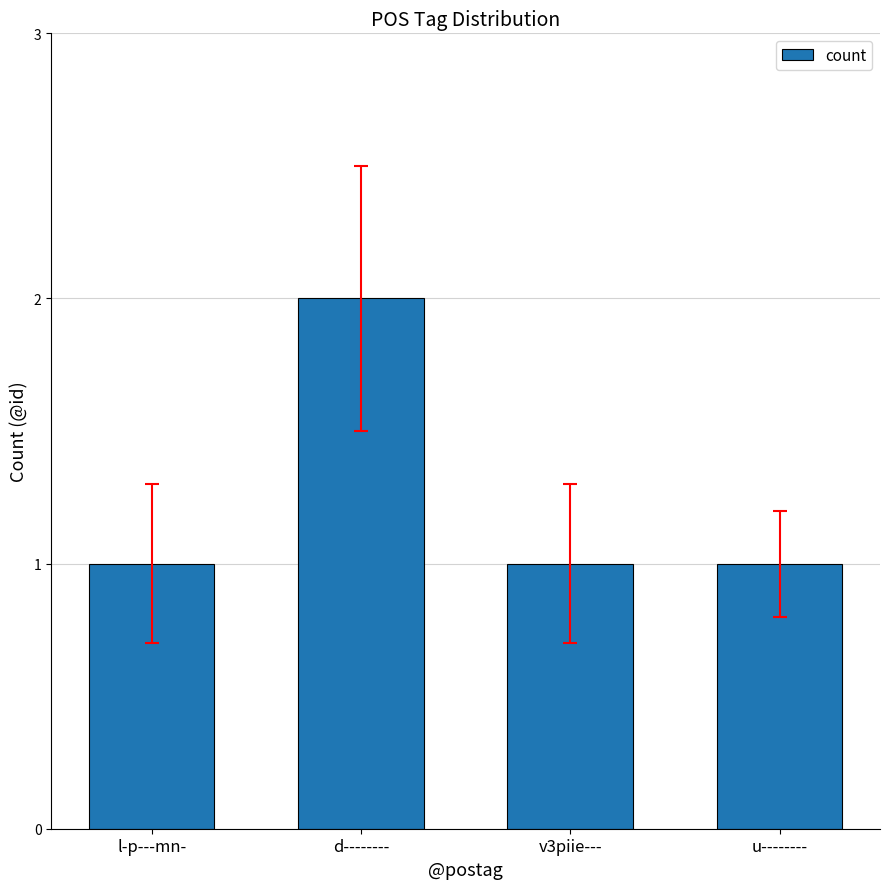

Reading left to right, extract all data points from this chart.

l-p---mn-=1	d--------=2	v3piie---=1	u--------=1